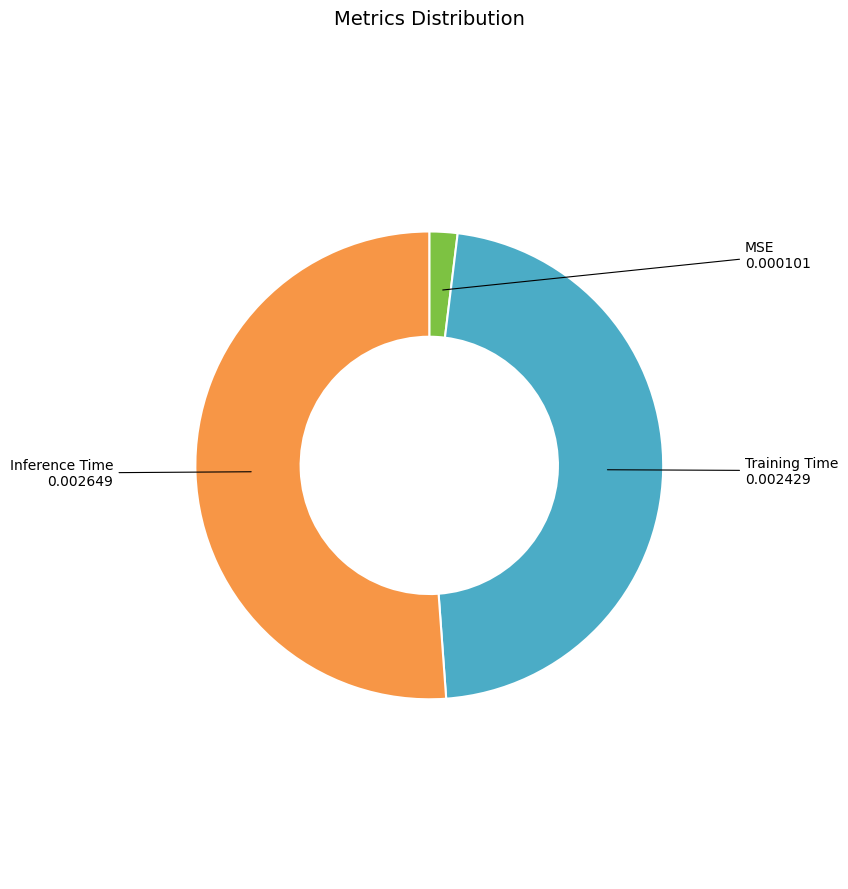

The Training Time slice represents 47% of the pie. True or false?

True